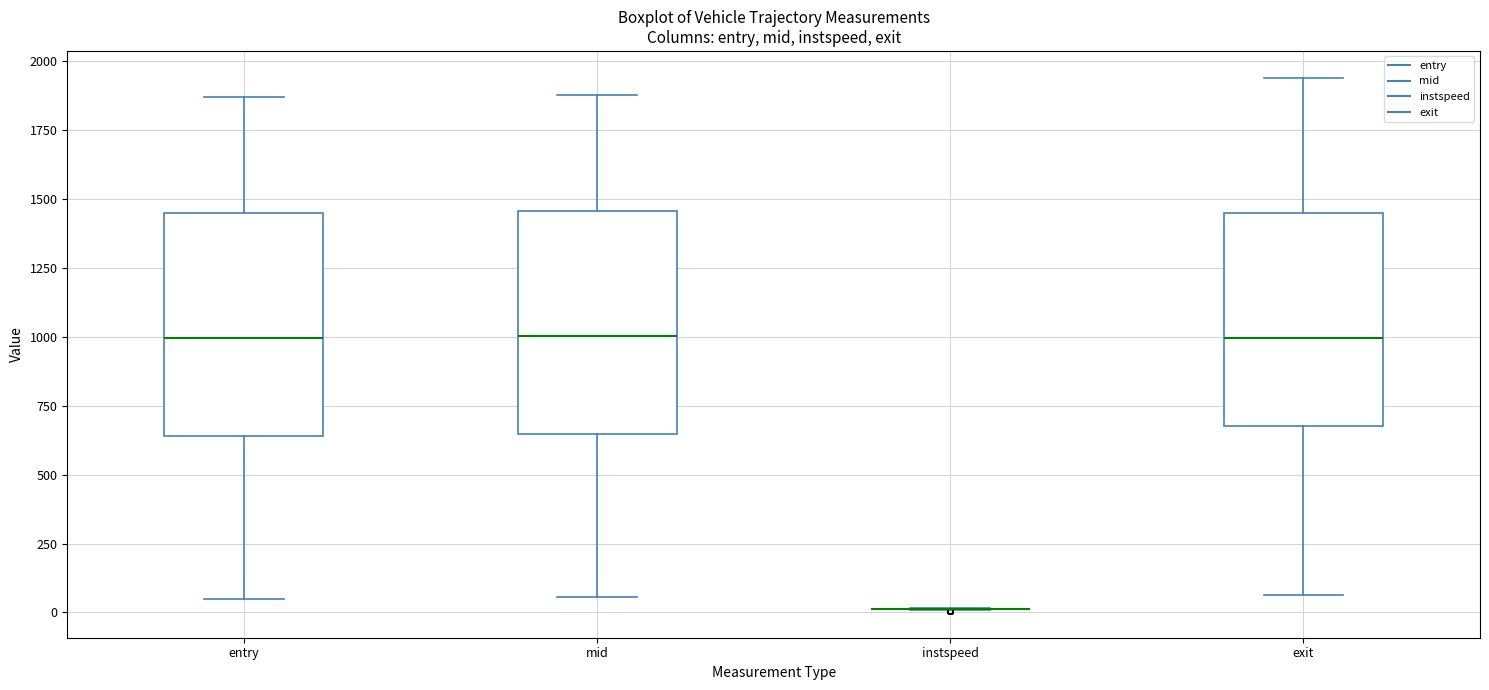

Where is the upper edge of the box for entry on the y-axis? The values are not printed on the chart, so give them approximately, as read against the axis.

1450